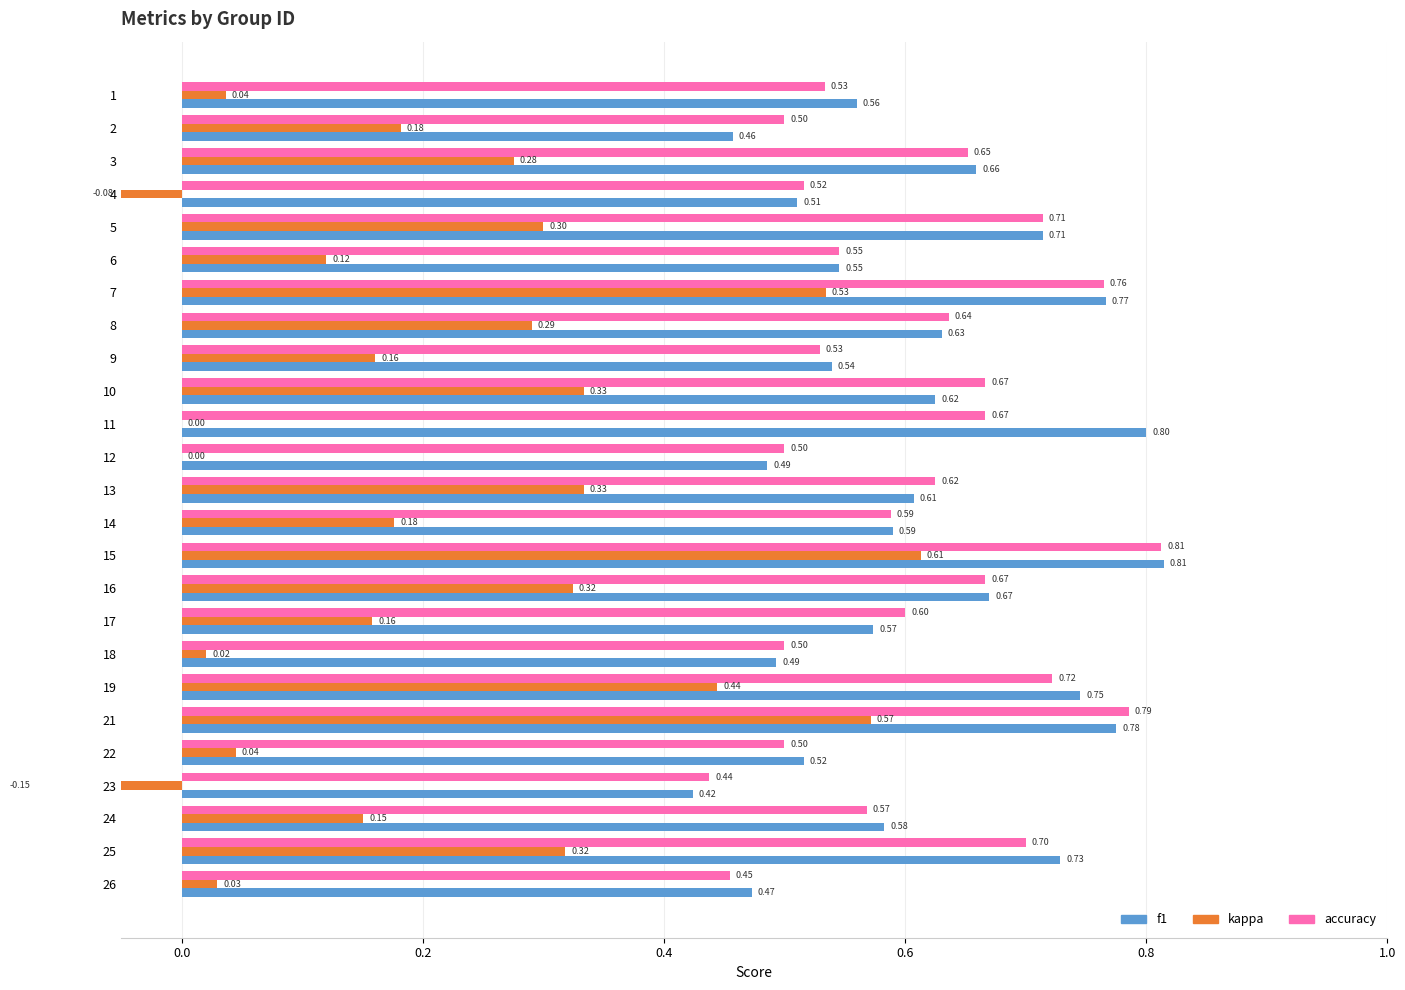

Is the value of kappa at 2 greater than the value of accuracy at 8?

No